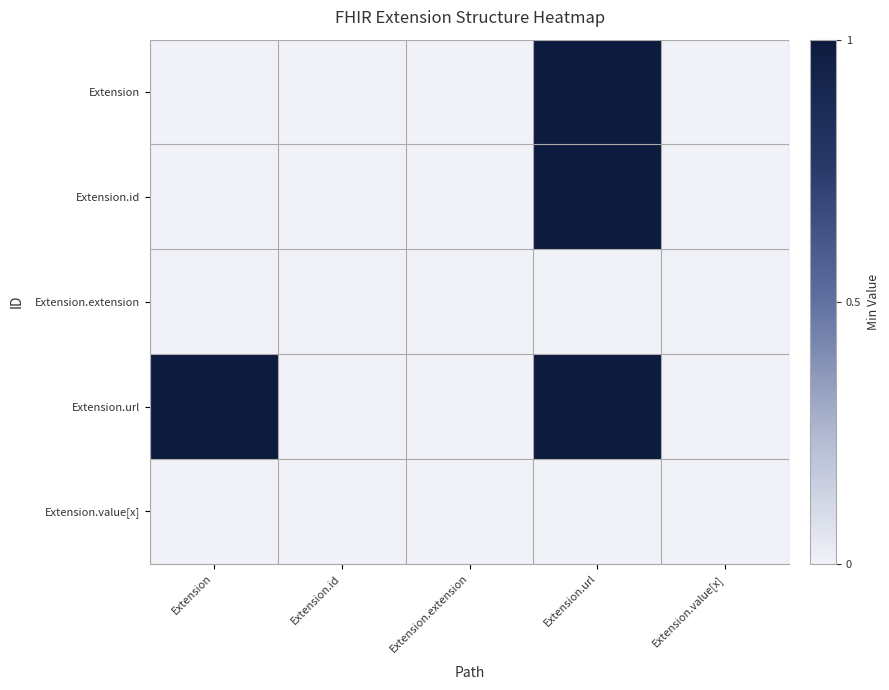

Reading left to right, transcribe all the data shown in this chart.

Extension: Extension=0	Extension.id=0	Extension.extension=0	Extension.url=1	Extension.value[x]=0
Extension.id: Extension=0	Extension.id=0	Extension.extension=0	Extension.url=1	Extension.value[x]=0
Extension.extension: Extension=0	Extension.id=0	Extension.extension=0	Extension.url=0	Extension.value[x]=0
Extension.url: Extension=1	Extension.id=0	Extension.extension=0	Extension.url=1	Extension.value[x]=0
Extension.value[x]: Extension=0	Extension.id=0	Extension.extension=0	Extension.url=0	Extension.value[x]=0